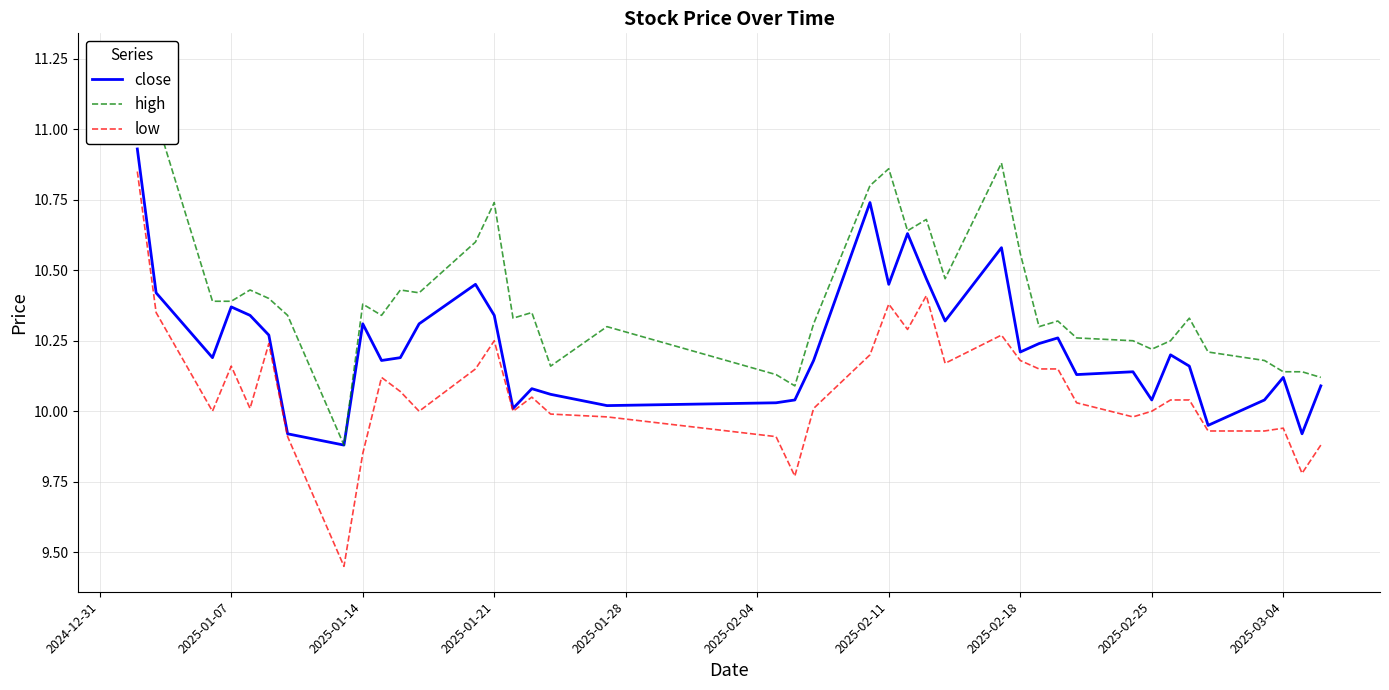

How many lines are shown in the chart?

3